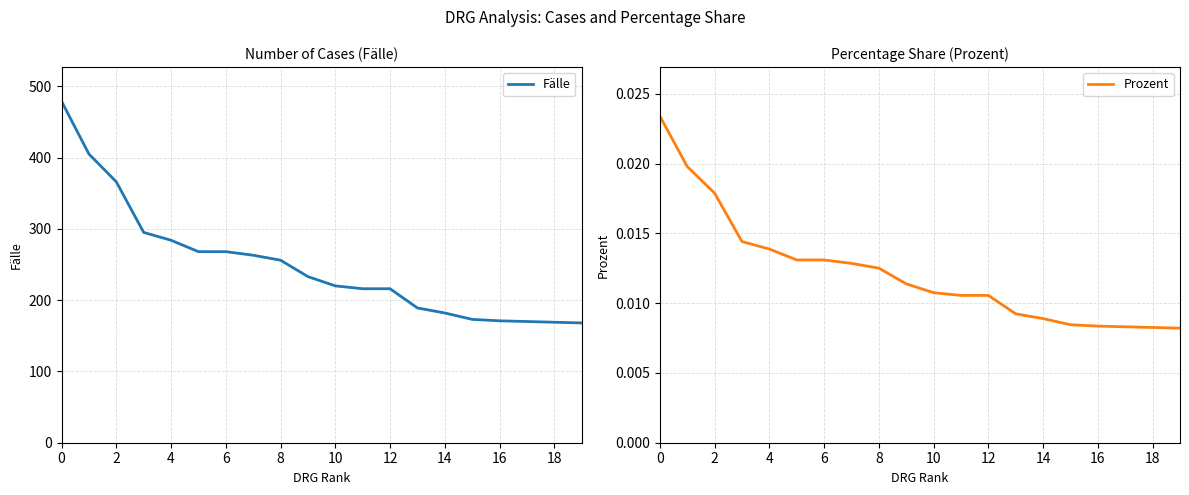

Count the number of categories in the chart.

20